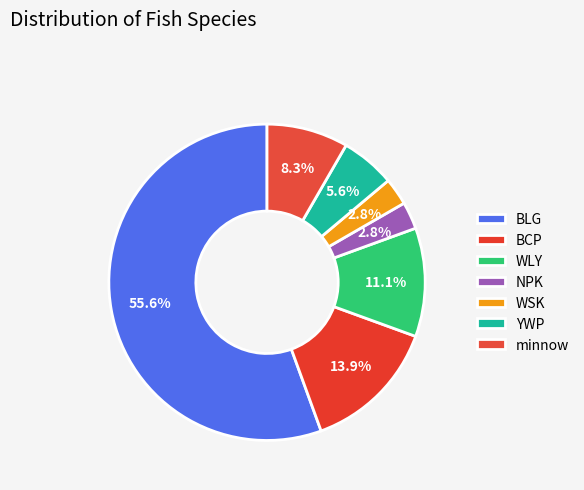

Which category has the smallest portion of the pie?

NPK